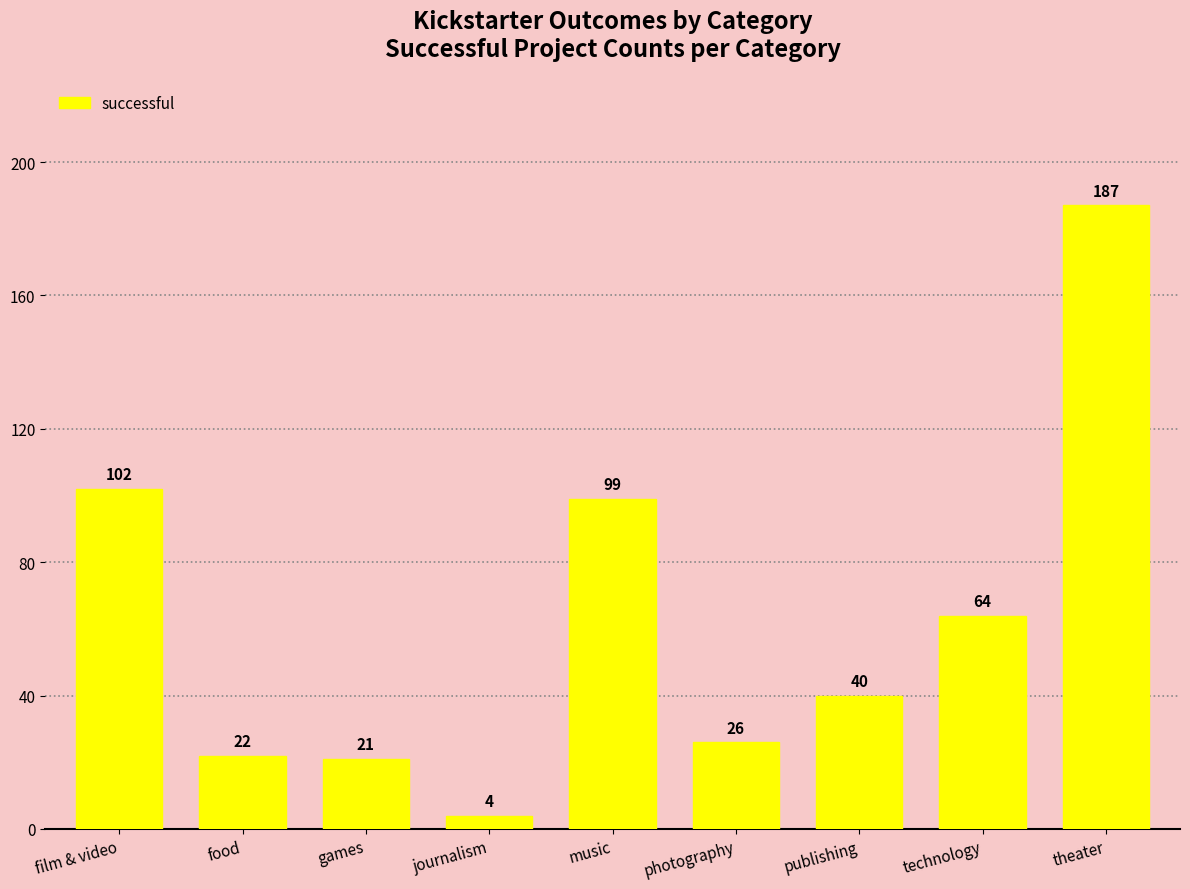

What is the minimum value shown in the chart?

4